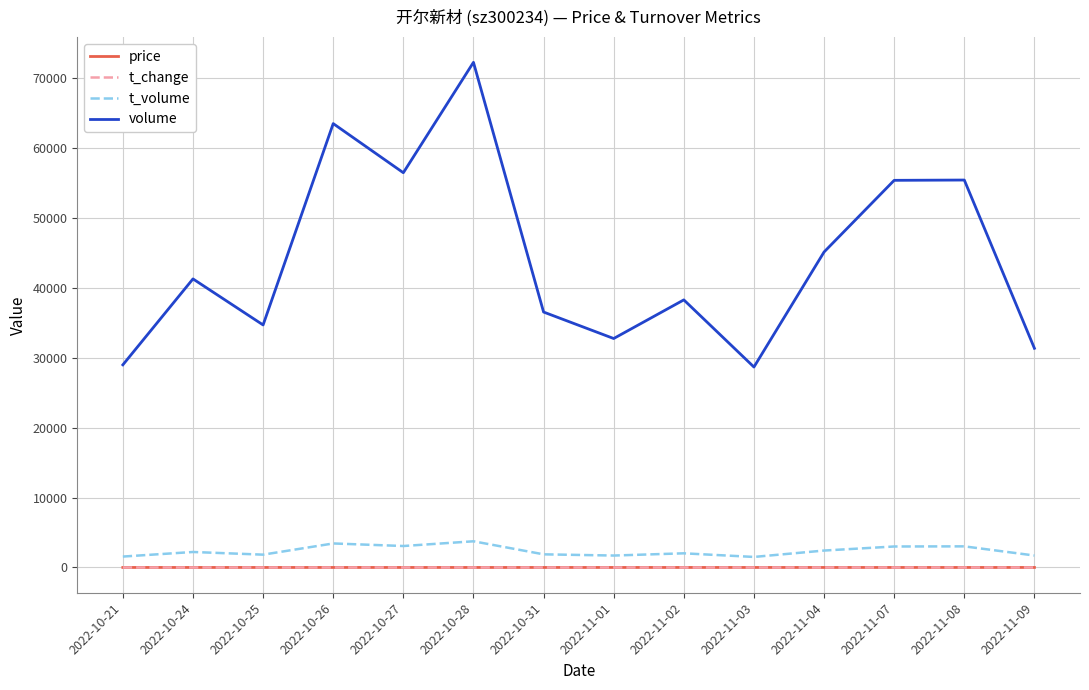

What value does the volume series have at 2022-11-04?

45160.0